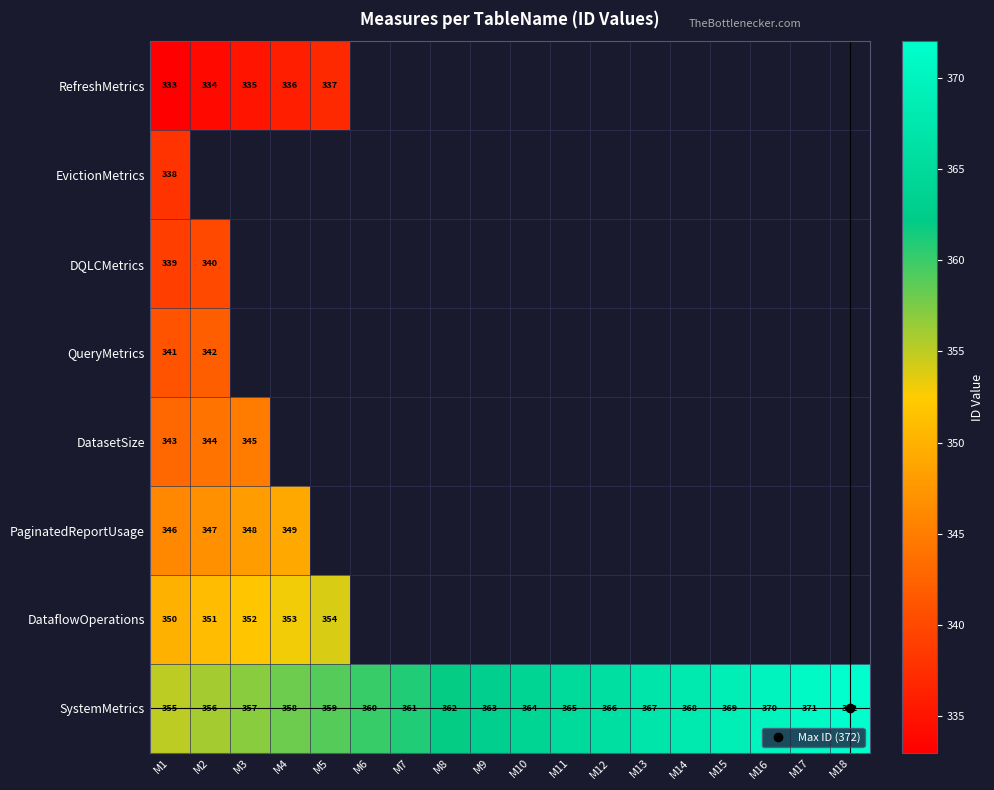

List the series in order of their peak value, lowest first.

RefreshMetrics, EvictionMetrics, DQLCMetrics, QueryMetrics, DatasetSize, PaginatedReportUsage, DataflowOperations, SystemMetrics